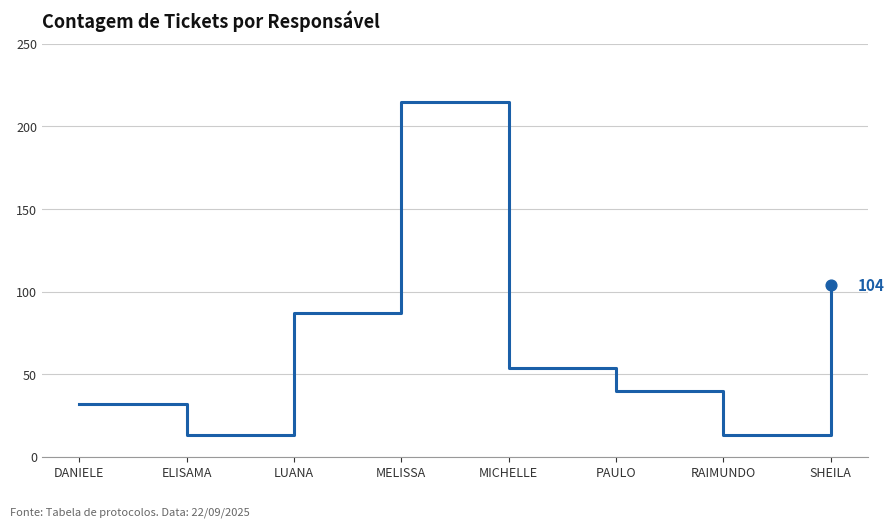

What is the change in value from LUANA to RAIMUNDO?

-74